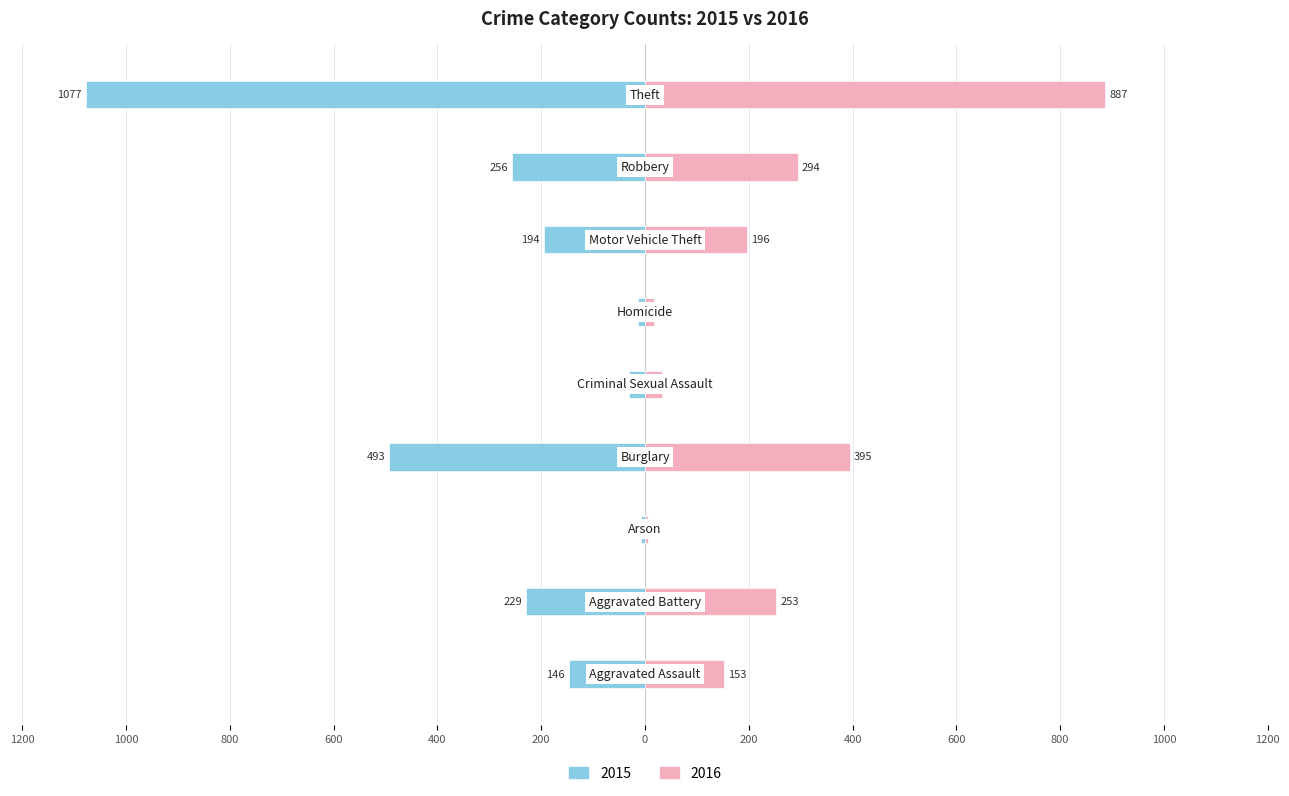

Reading left to right, extract all data points from this chart.

2015: Aggravated Assault=-146	Aggravated Battery=-229	Arson=-8	Burglary=-493	Criminal Sexual Assault=-31	Homicide=-13	Motor Vehicle Theft=-194	Robbery=-256	Theft=-1077
2016: Aggravated Assault=153	Aggravated Battery=253	Arson=6	Burglary=395	Criminal Sexual Assault=32	Homicide=18	Motor Vehicle Theft=196	Robbery=294	Theft=887